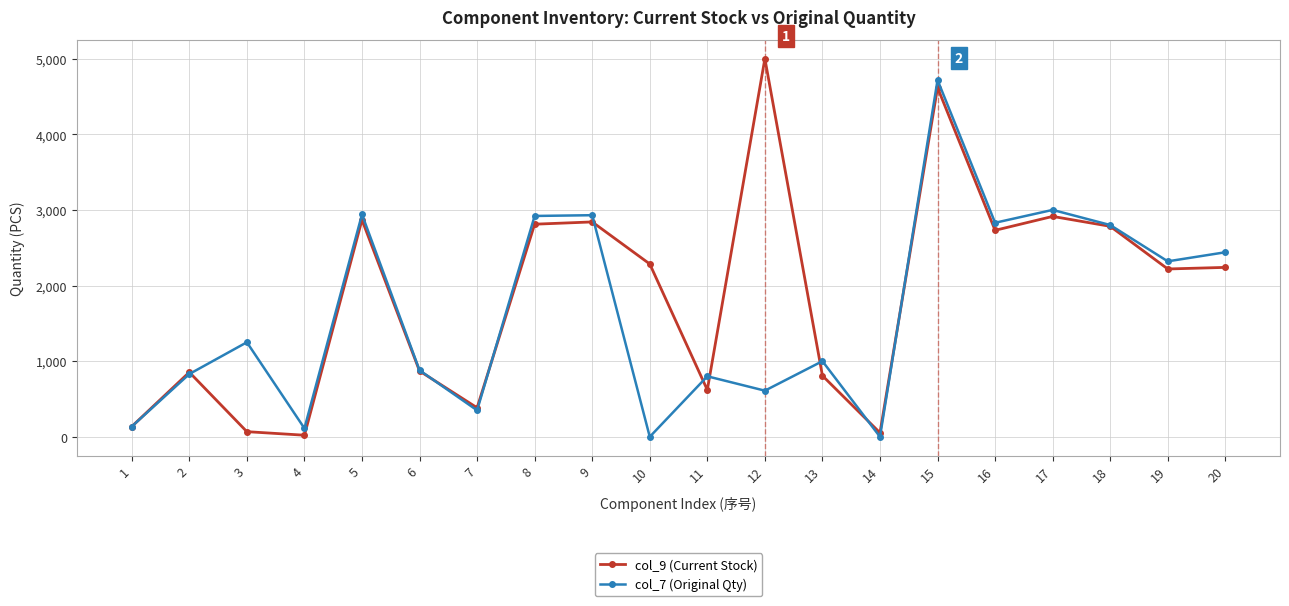

After their last crossing, which series has the higher values: col_7 (Original Qty) or col_9 (Current Stock)?

col_7 (Original Qty)